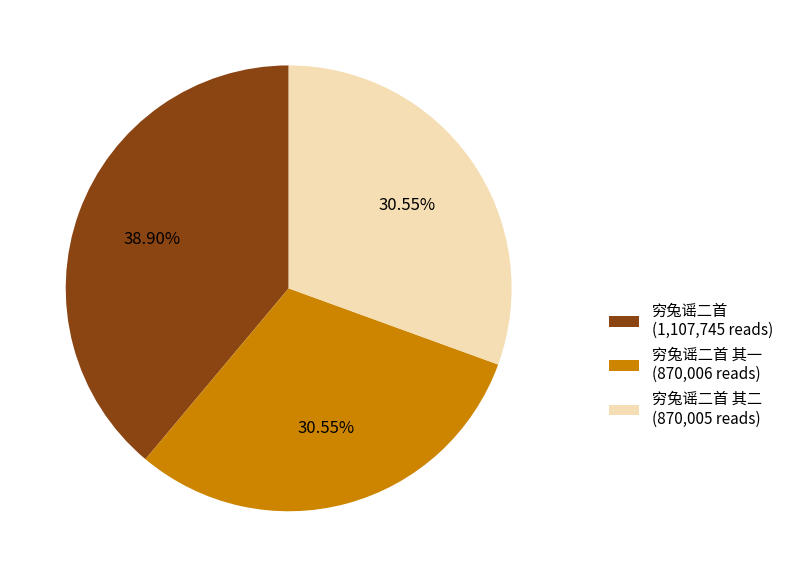

Approximately how many times larger is the value at 穷兔谣二首 其一 (870,006 reads) compared to 穷兔谣二首 (1,107,745 reads)?

0.8